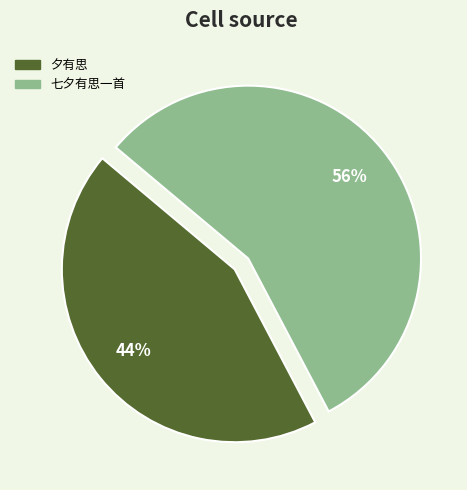

What is the majority slice?

七夕有思一首